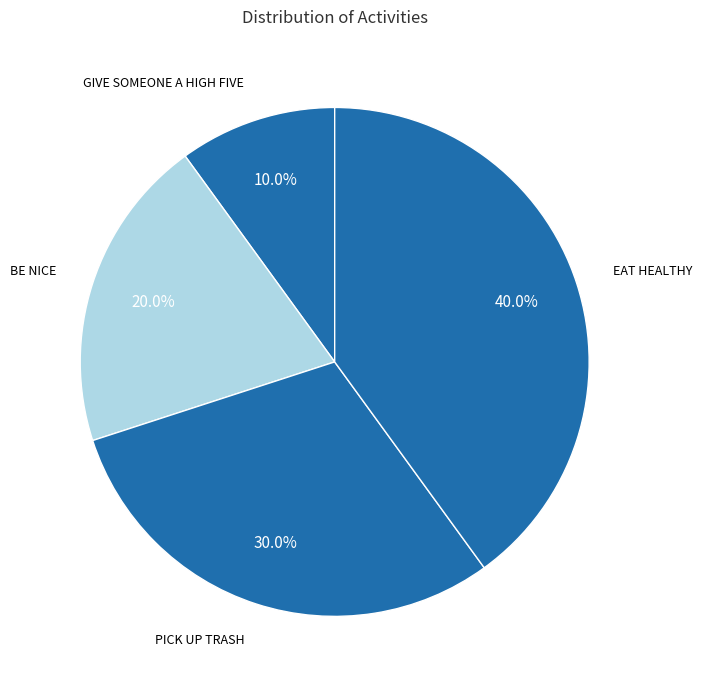

To the nearest percent, what is the difference between the PICK UP TRASH and GIVE SOMEONE A HIGH FIVE slice percentages?

20%